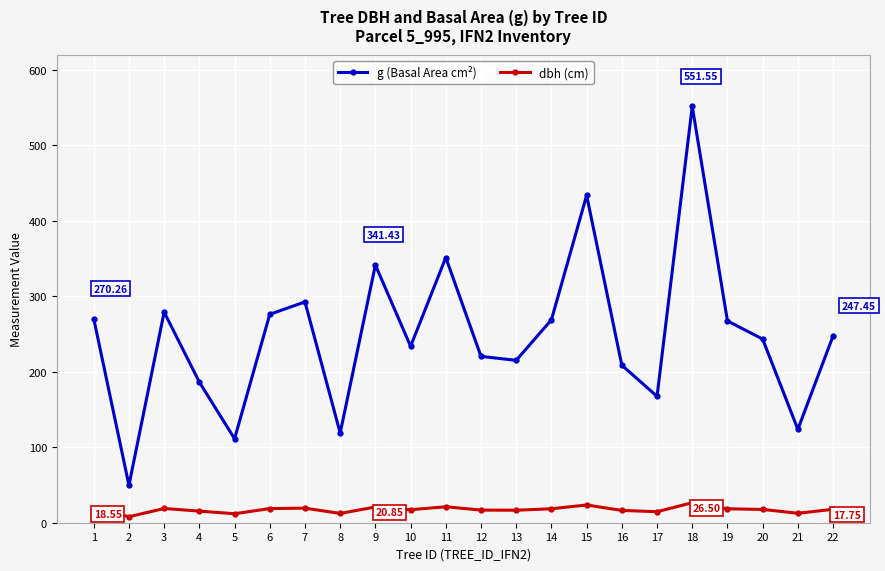

At which category is the sum across all series the highest?

18